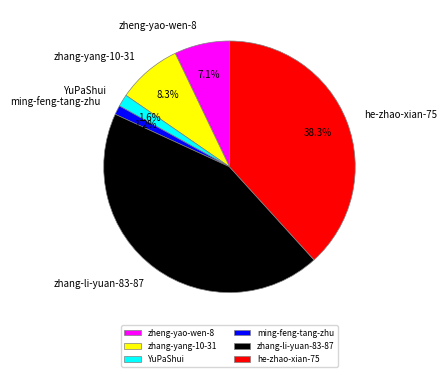

Does zhang-li-yuan-83-87 represent more than half of the total?

No